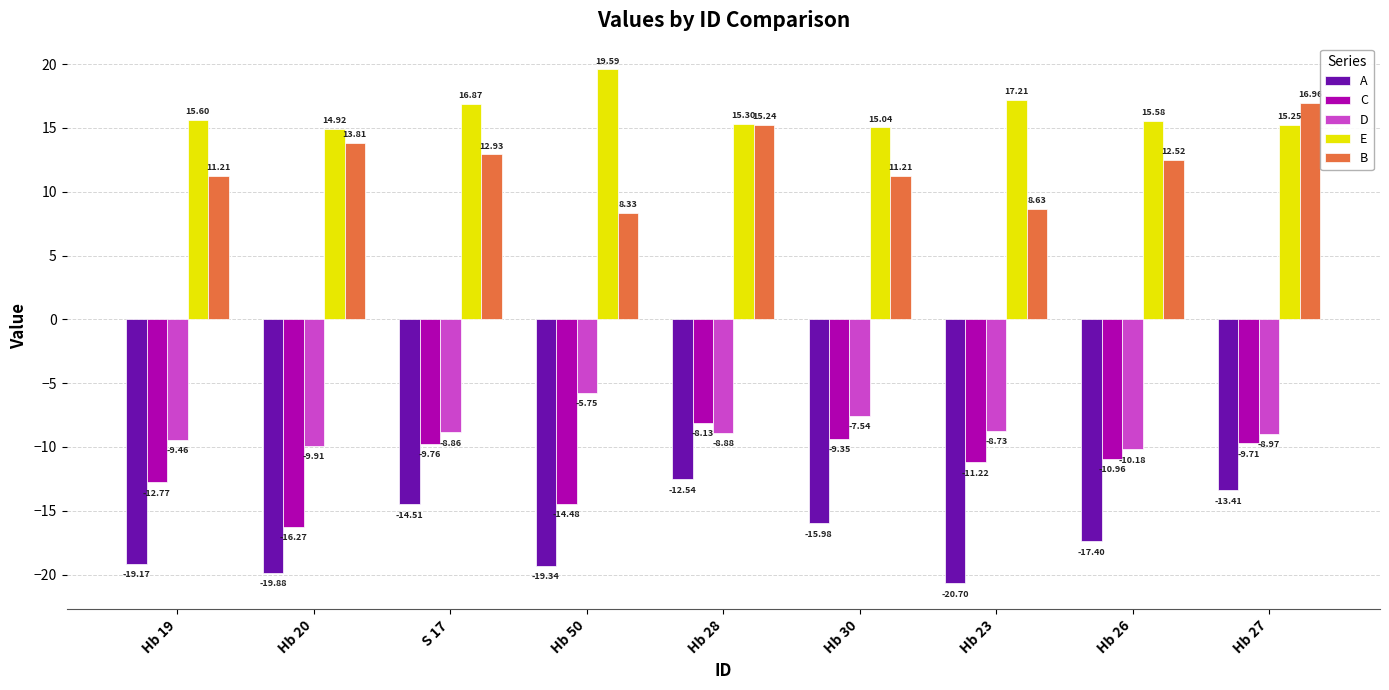

At which label does A first exceed -17?

S 17